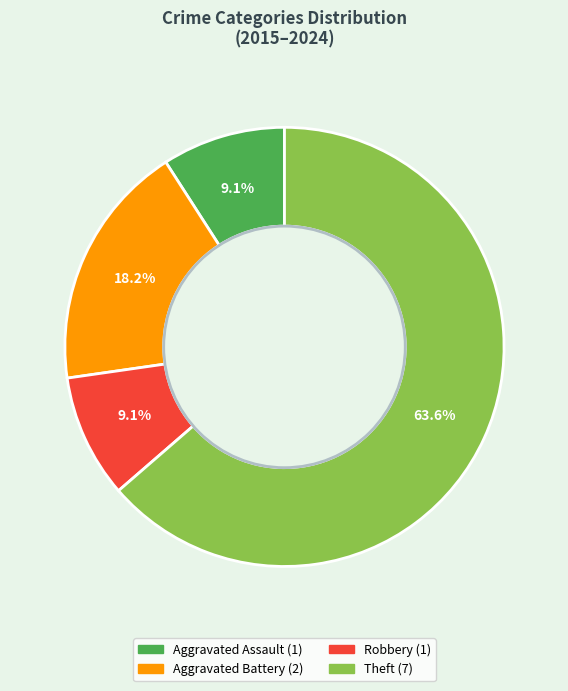

Which category has the biggest portion of the pie?

Theft